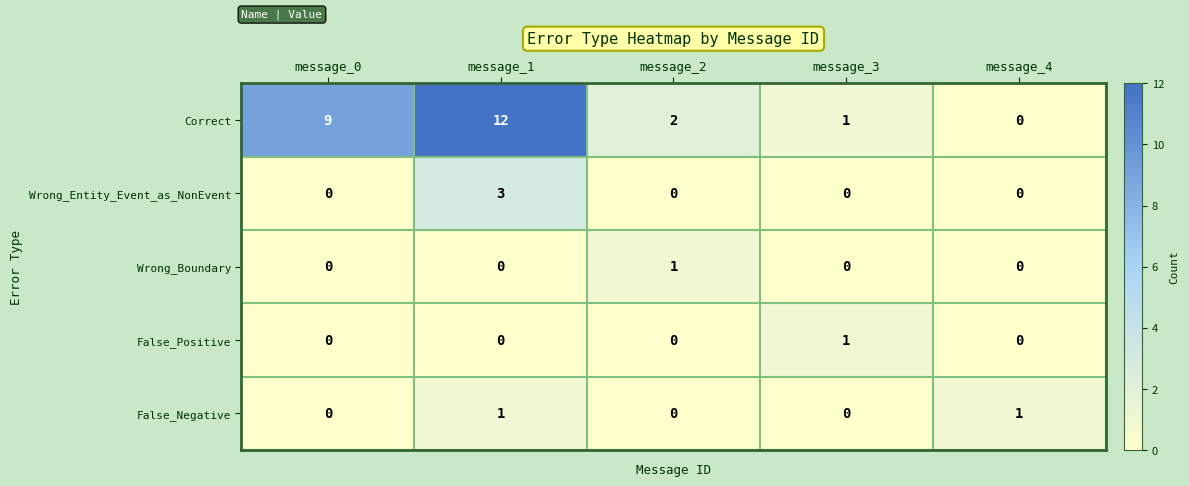

Reading left to right, what are all the values shown in this chart?

Correct: 9	12	2	1	0
Wrong_Entity_Event_as_NonEvent: 0	3	0	0	0
Wrong_Boundary: 0	0	1	0	0
False_Positive: 0	0	0	1	0
False_Negative: 0	1	0	0	1